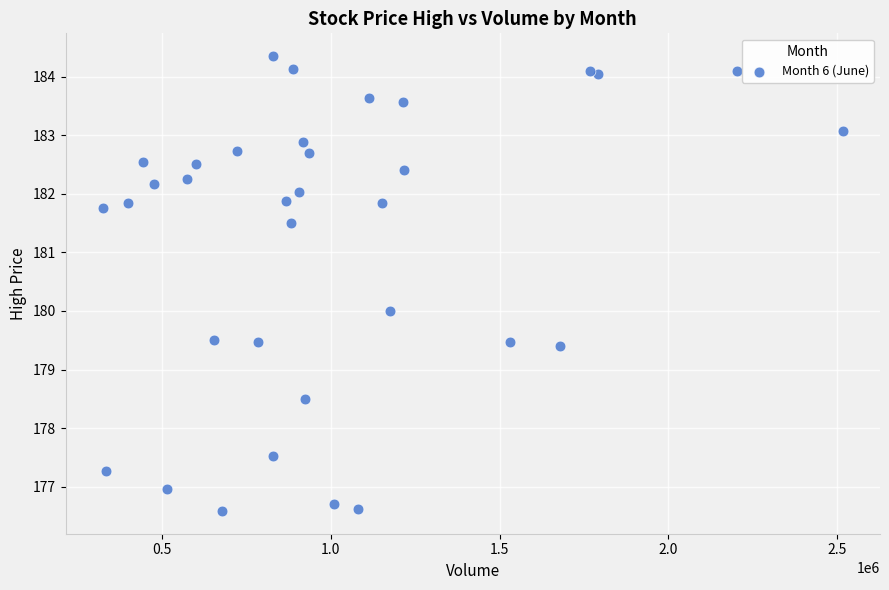

What is the range of X values (max minus min)?

2194379.0